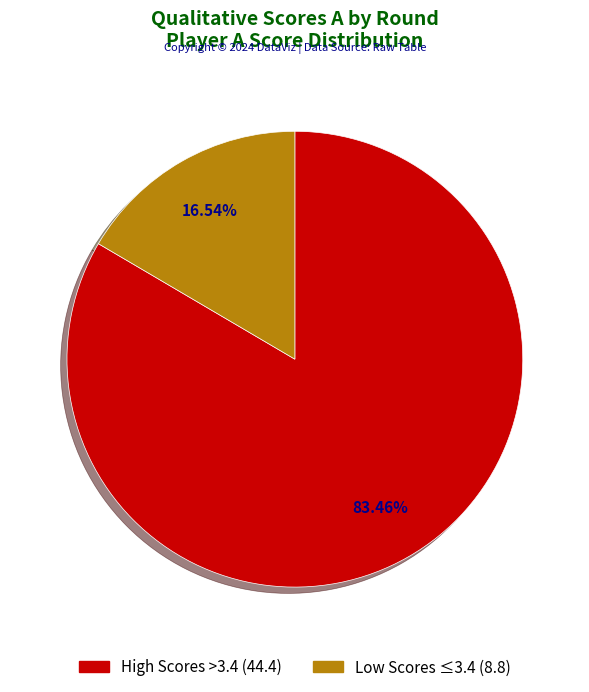

Does any single category account for the majority?

Yes